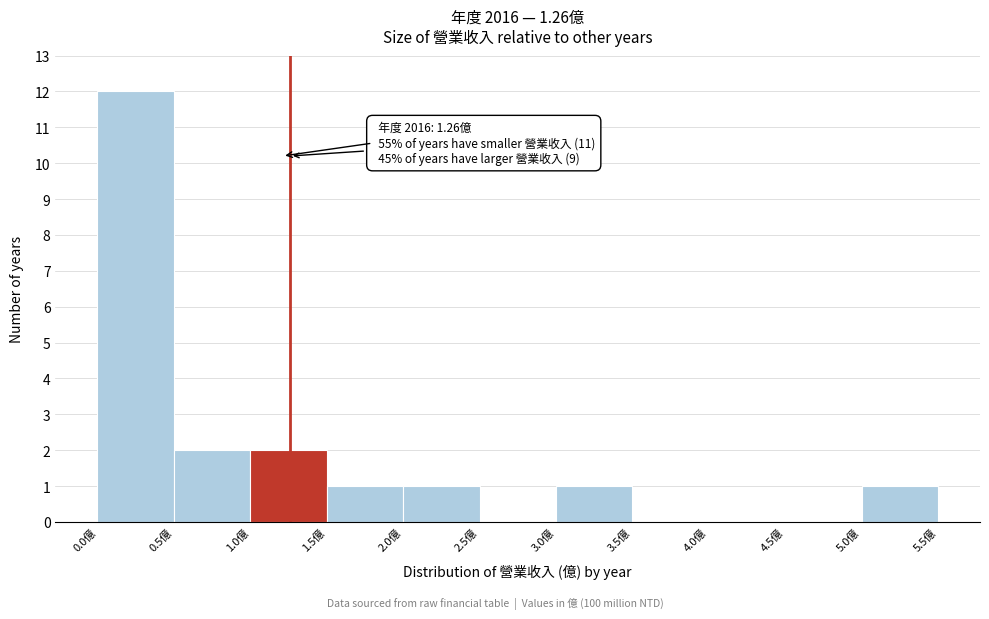

Over which range of the x-axis is the bar tallest?

0.0 to 0.5